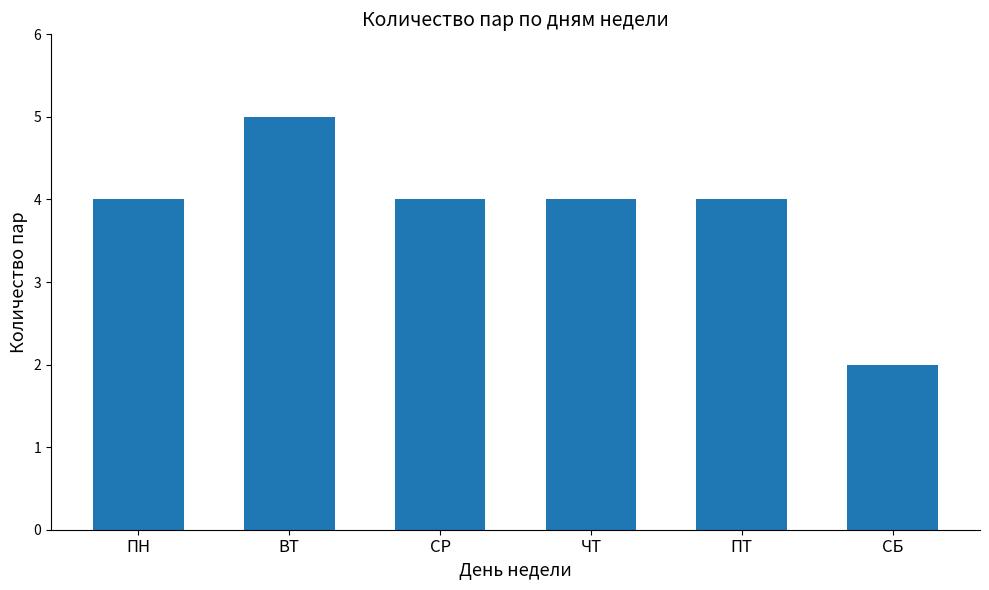

What is the minimum value shown in the chart?

2